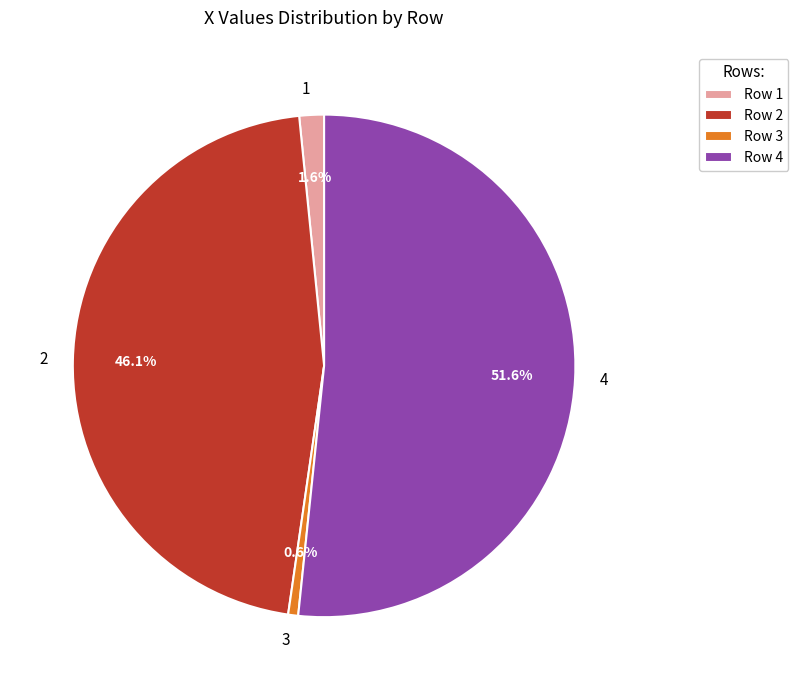

Do 1 and 2 together represent more than half of the pie?

No